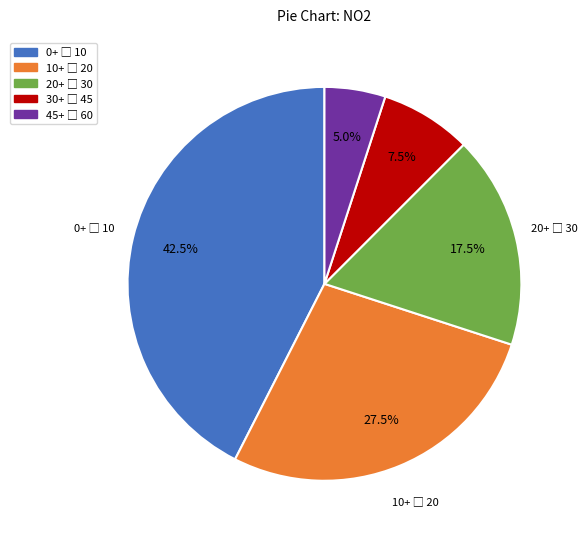

Is there a majority slice in this chart?

No